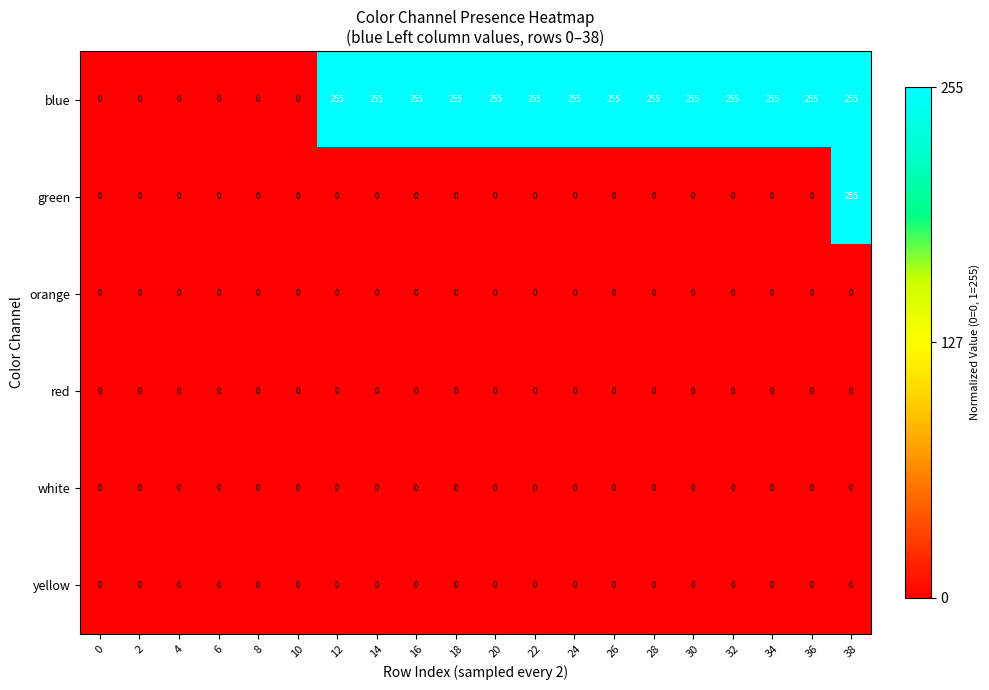

What is the spread (max minus min) of values at 32?

255